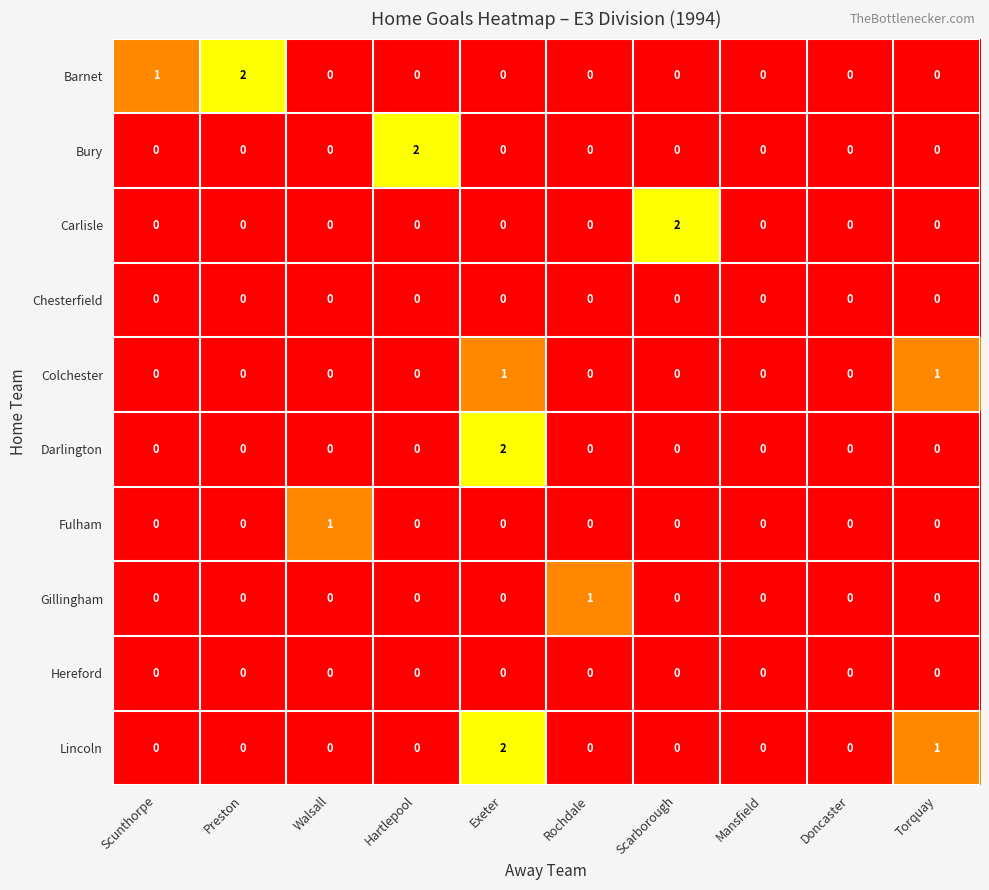

Count the Barnet values in the range 0 to 1.

9